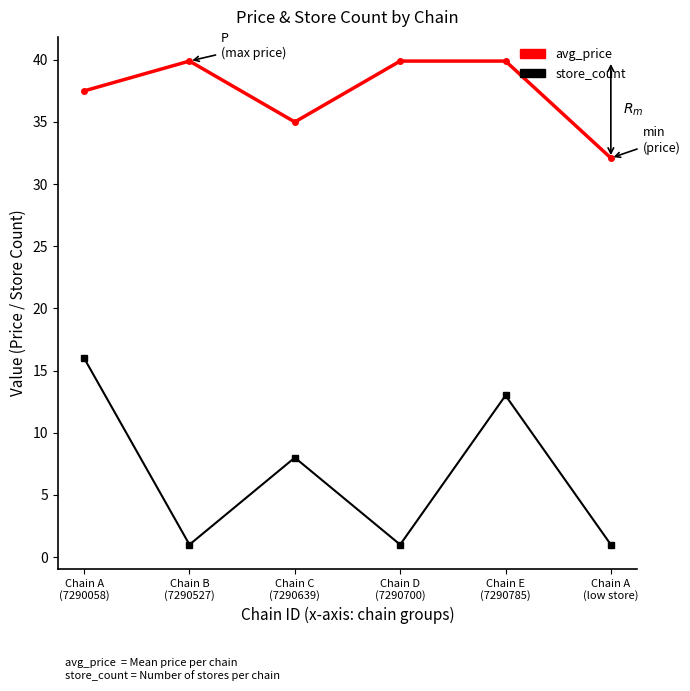

What is the lowest value of the avg_price series?

32.1